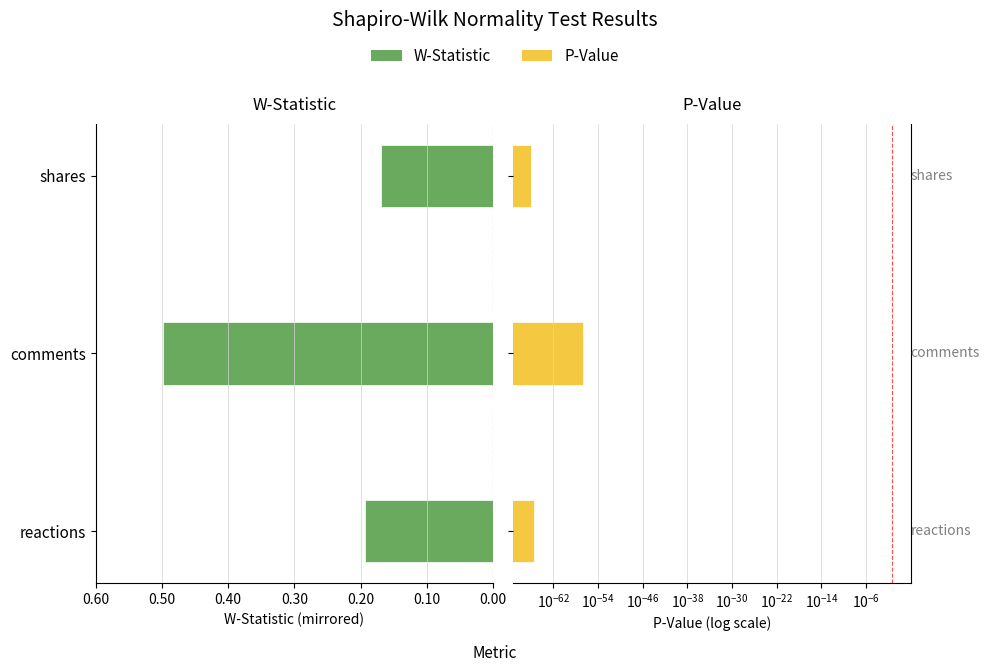

Between 0.60 and 0.50, which series saw the biggest shift?

W-Statistic